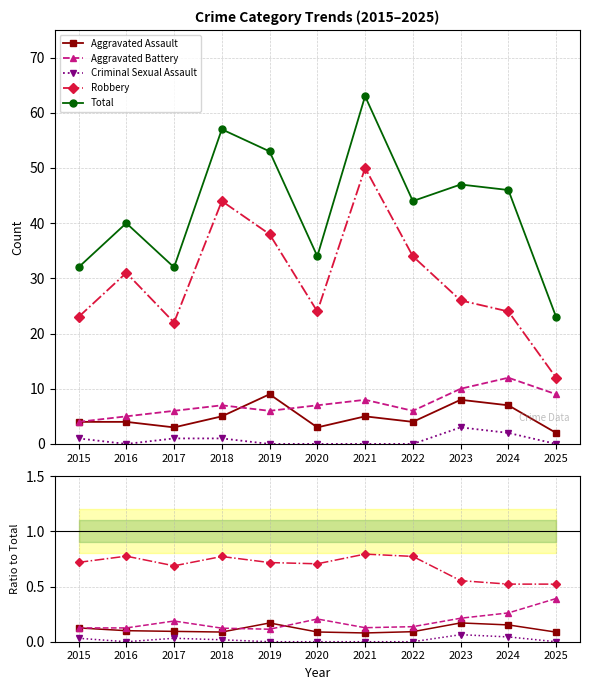

Is the value of Aggravated Assault at 2016 greater than the value of Robbery at 2024?

No